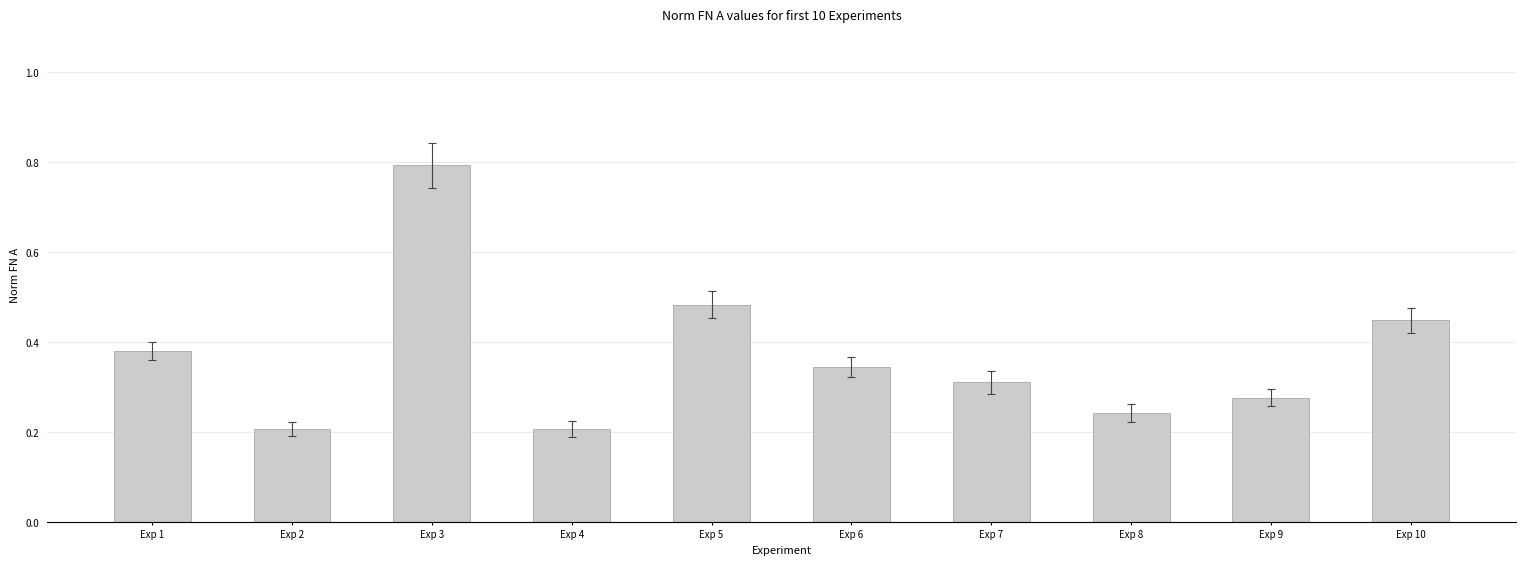

True or false: the data shows 0.2 at Exp 4.

True